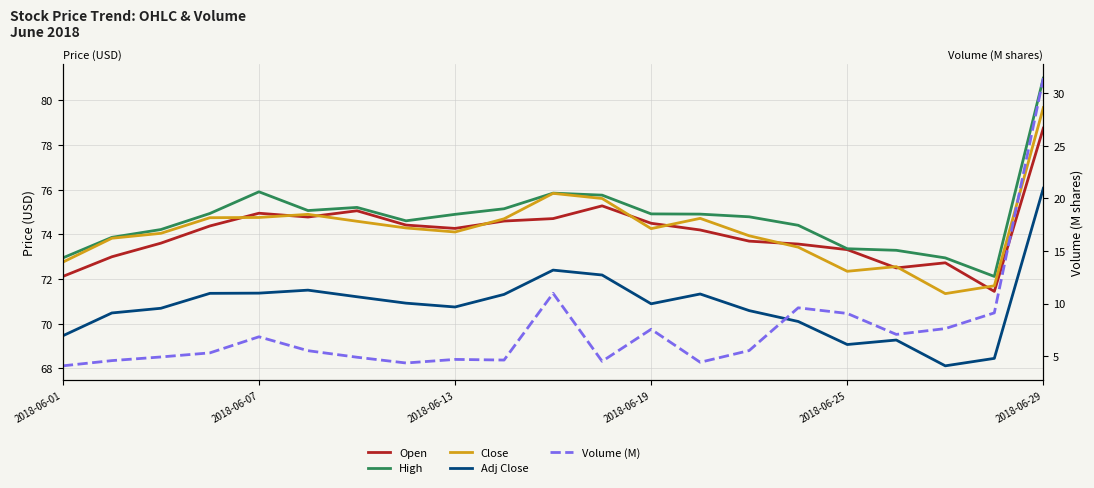

True or false: Close and Adj Close intersect in this chart.

False